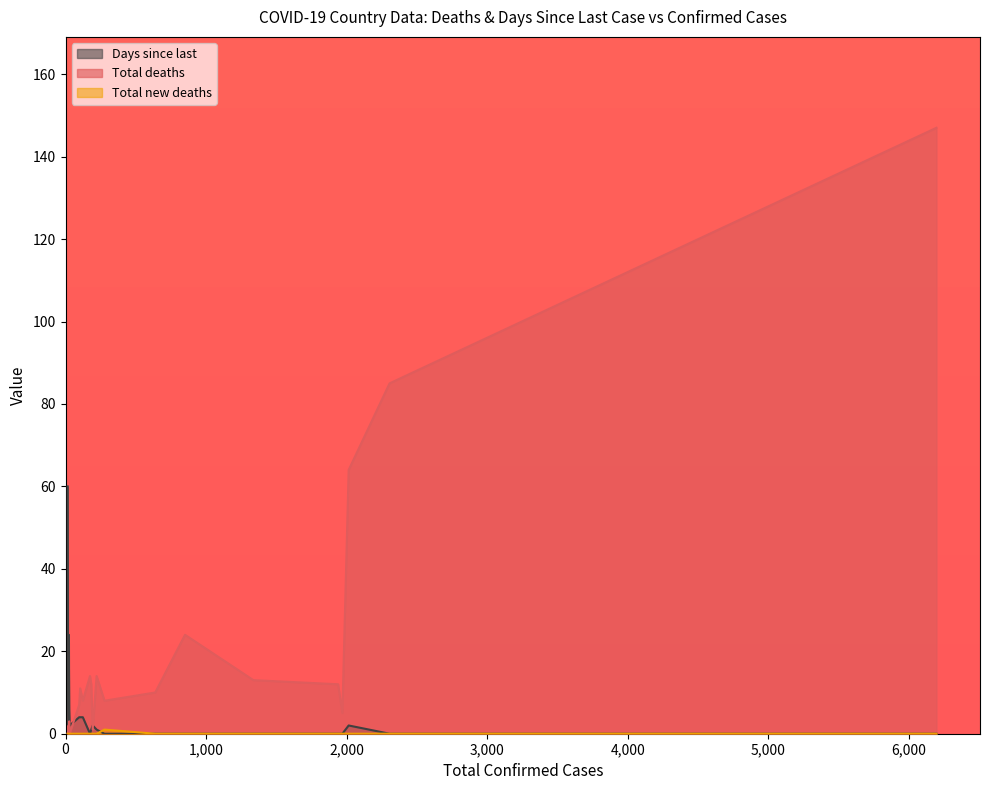

The value of Total deaths at Costa Rica is 12. True or false?

True